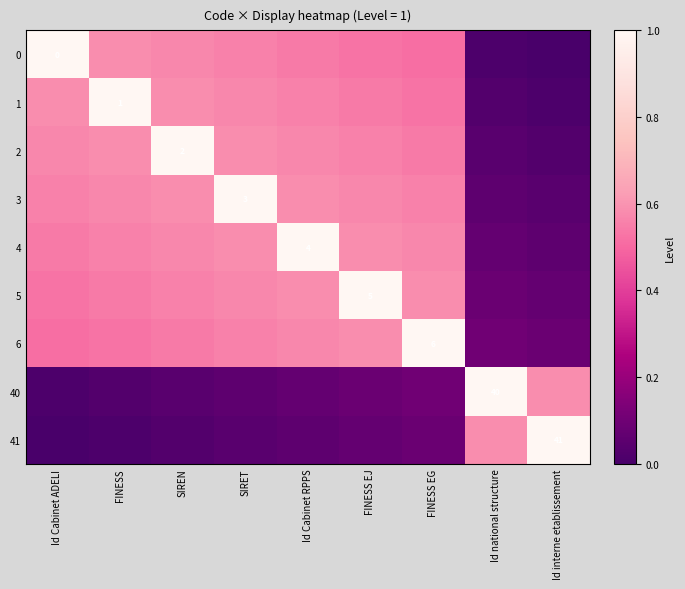

Read the 5 value at Id Cabinet RPPS.

0.6